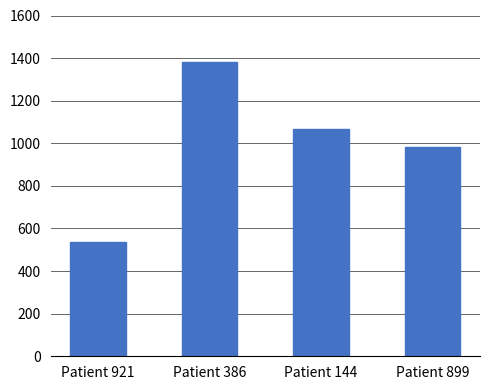

What is the difference between the maximum and minimum values?

842.0